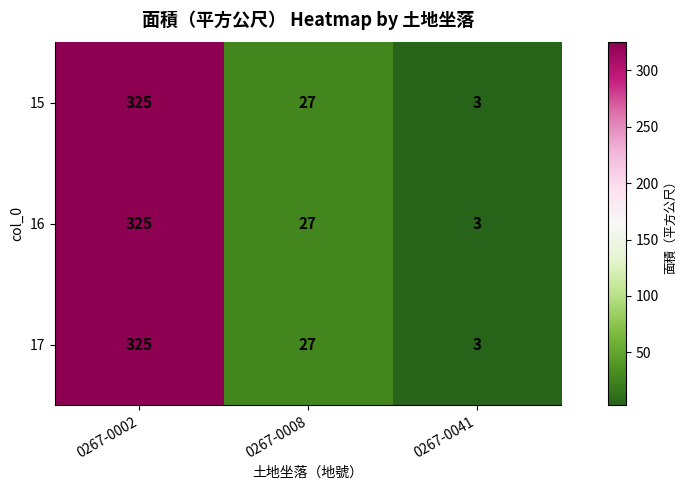

The 15 series shows 325 at 0267-0002. True or false?

True